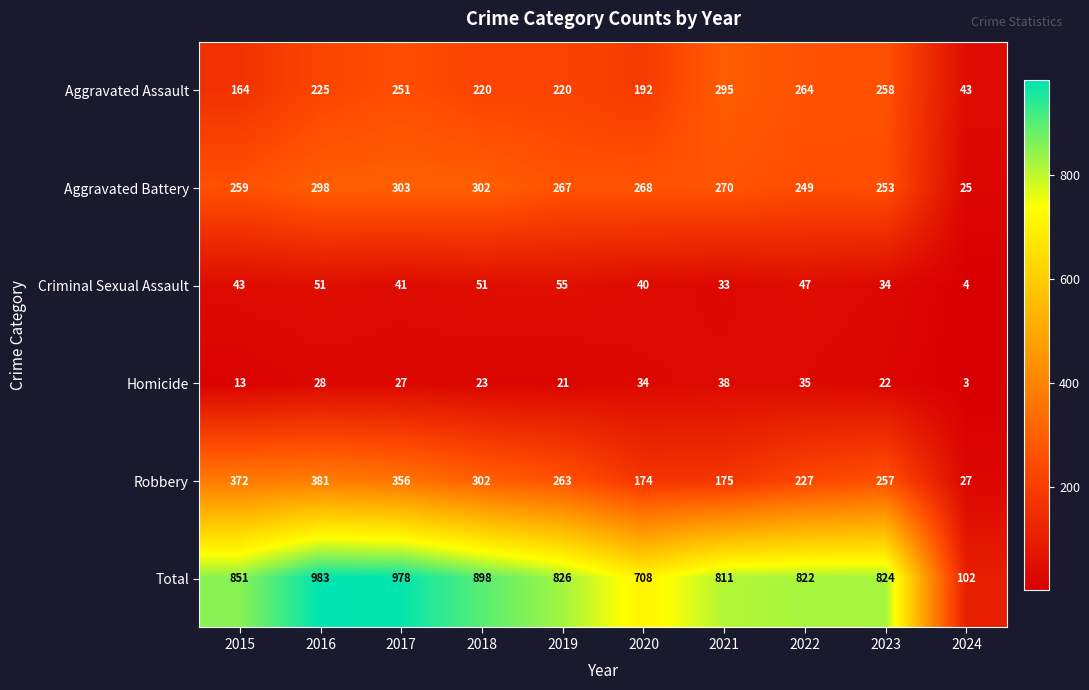

List the series in order of their peak value, lowest first.

Homicide, Criminal Sexual Assault, Aggravated Assault, Aggravated Battery, Robbery, Total